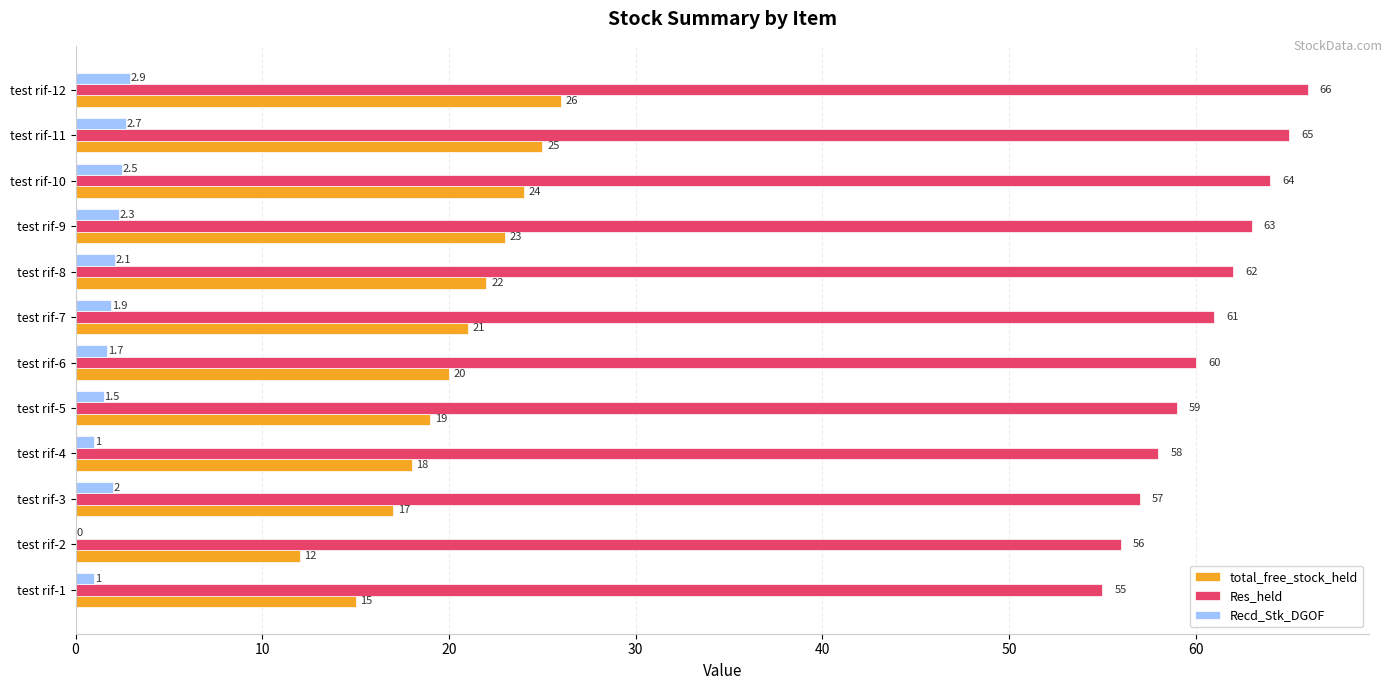

What is the approximate value of Res_held at test rif-10?

64.0